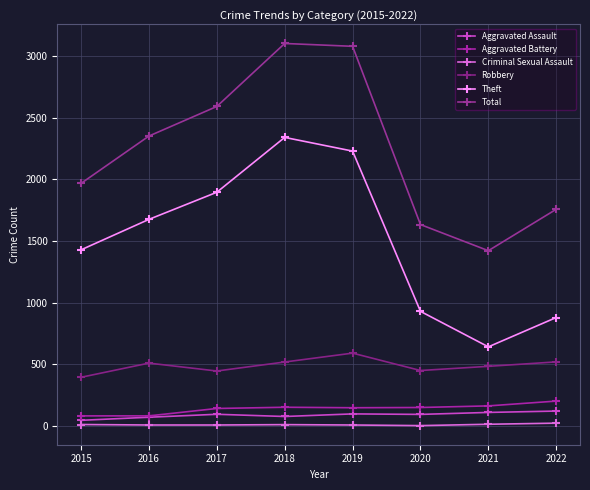

Reading left to right, transcribe all the data shown in this chart.

Aggravated Assault: 2015=46	2016=71	2017=95	2018=77	2019=98	2020=94	2021=110	2022=121
Aggravated Battery: 2015=82	2016=82	2017=142	2018=152	2019=148	2020=150	2021=163	2022=202
Criminal Sexual Assault: 2015=12	2016=8	2017=8	2018=11	2019=8	2020=3	2021=14	2022=23
Robbery: 2015=395	2016=510	2017=446	2018=519	2019=591	2020=450	2021=484	2022=520
Theft: 2015=1429	2016=1676	2017=1896	2018=2341	2019=2230	2020=930	2021=642	2022=880
Total: 2015=1968	2016=2352	2017=2592	2018=3103	2019=3080	2020=1634	2021=1422	2022=1758